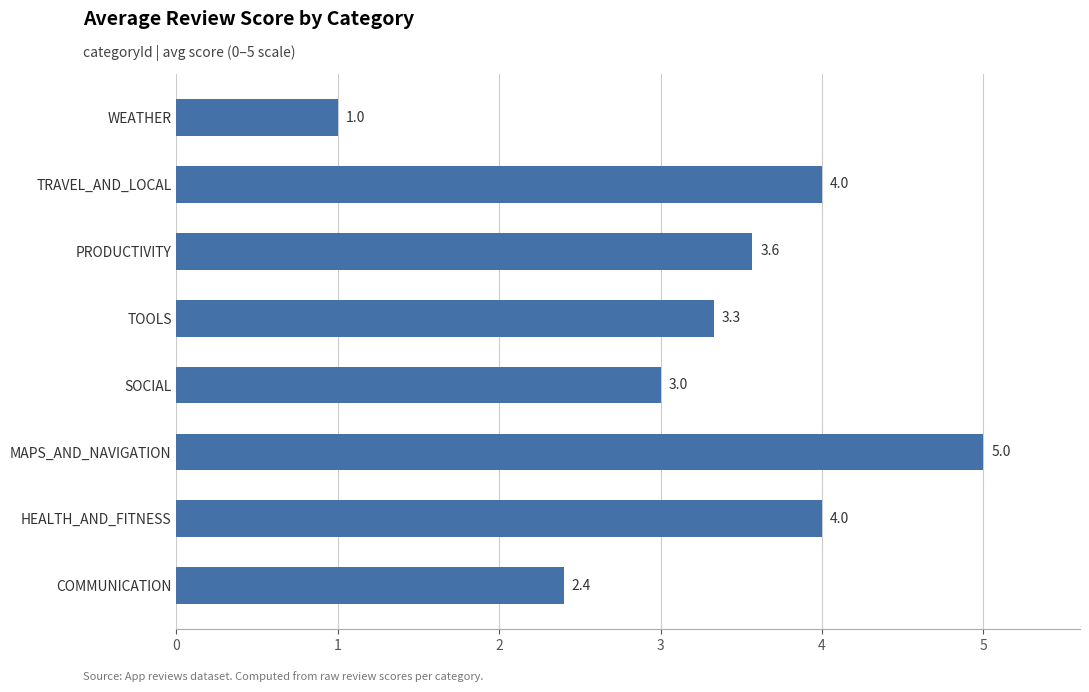

Is it true that the value at WEATHER is 1.0?

True